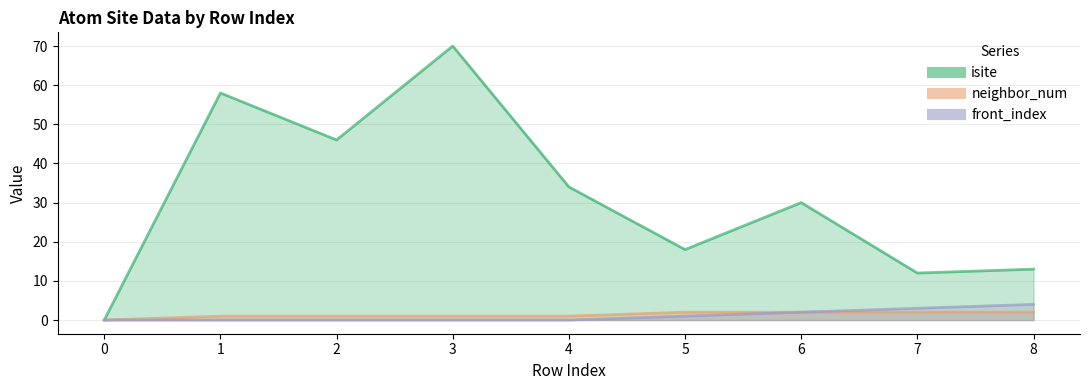

True or false: neighbor_num and front_index intersect in this chart.

False